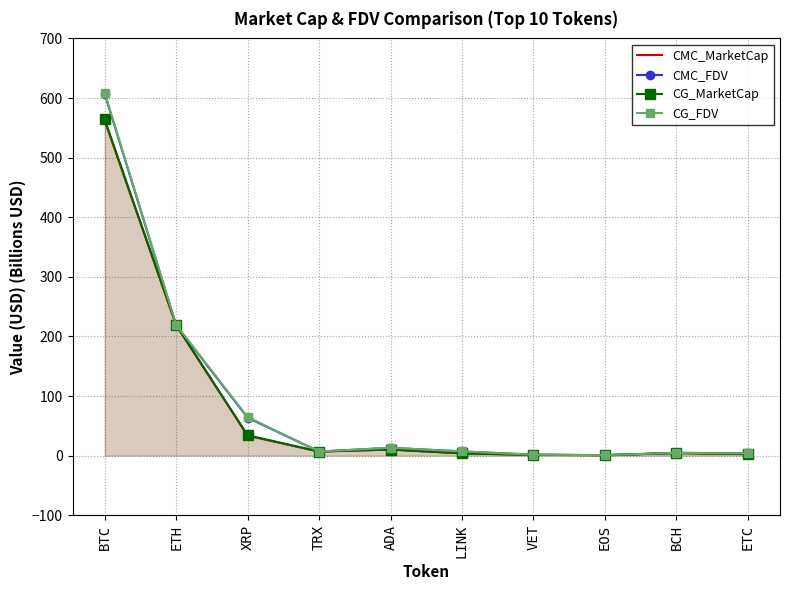

What is the average value of the CMC_MarketCap series?

84.4